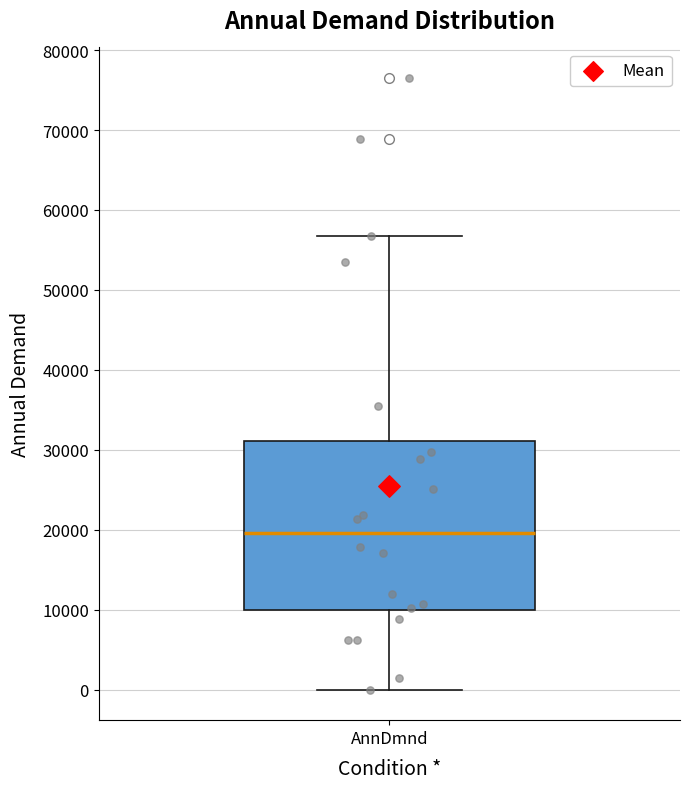

Transcribe this box plot: give where the median line is, the range the box spans, and where the two whiskers end, as read against the y-axis. The values are not printed on the chart, so give them approximately, as read against the axis.

median 20000, box 10000 to 31000, whiskers 0 to 57000